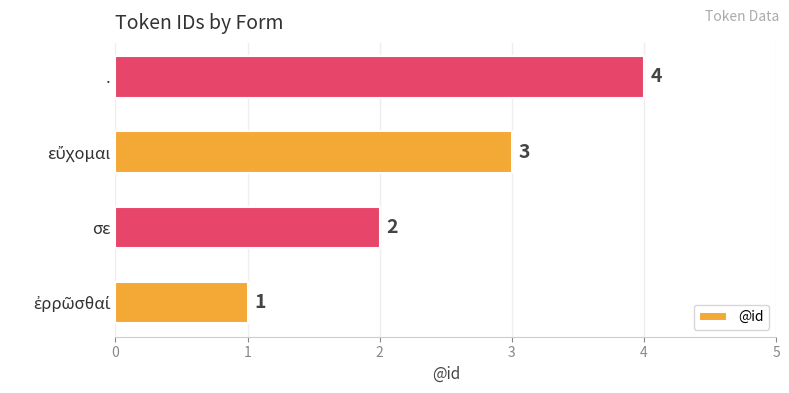

What is the greatest value displayed?

4